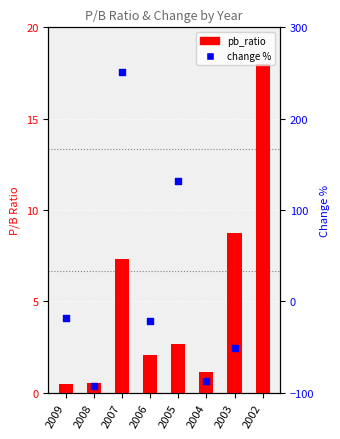

What is the total value across all series at 2005?

135.0